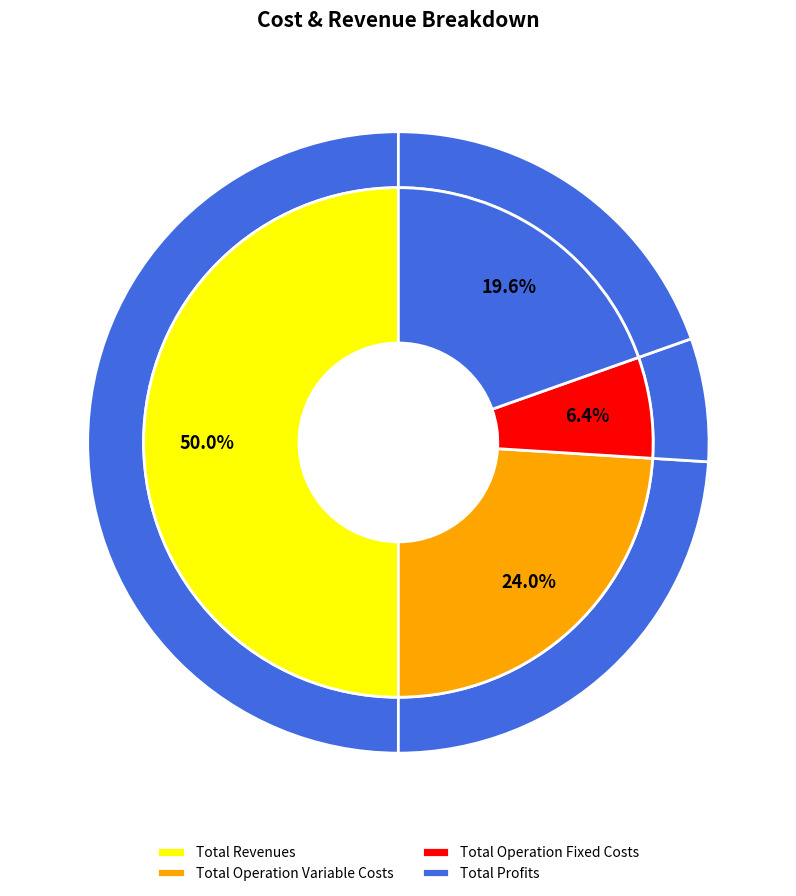

To the nearest percent, what percentage of the pie is Total Operation Variable Costs?

24%